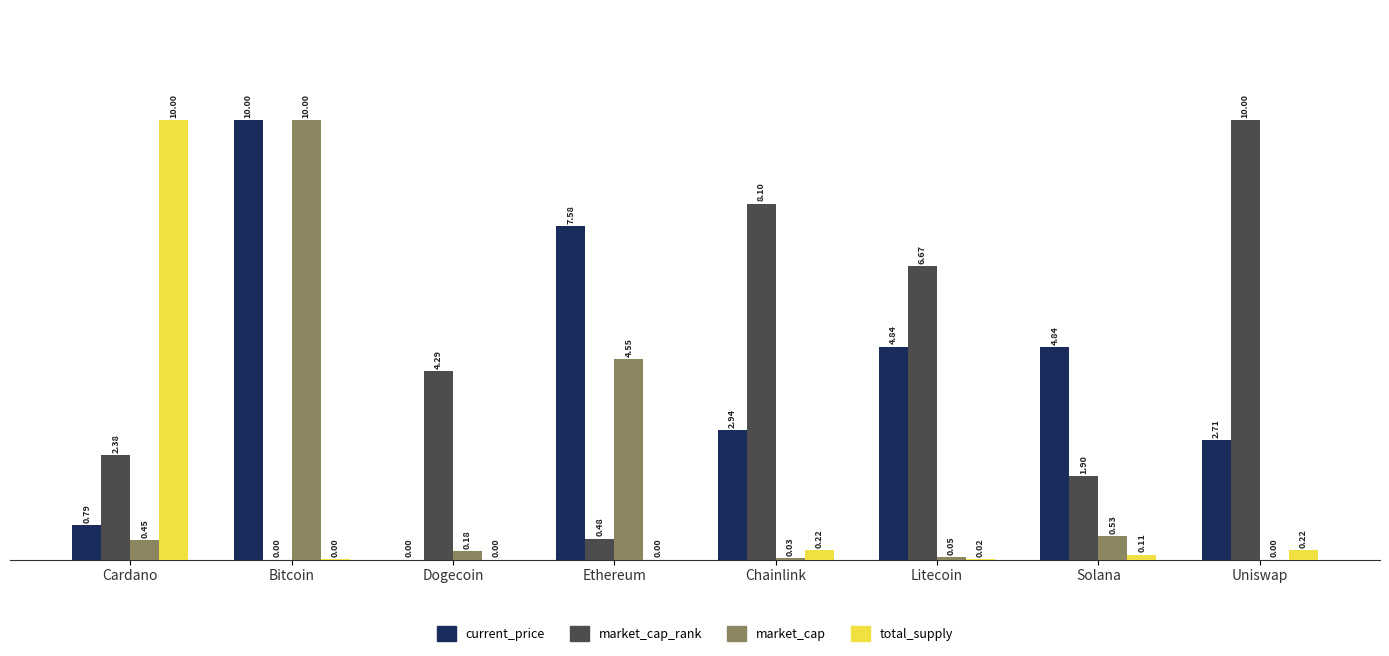

How many groups of bars are there?

8